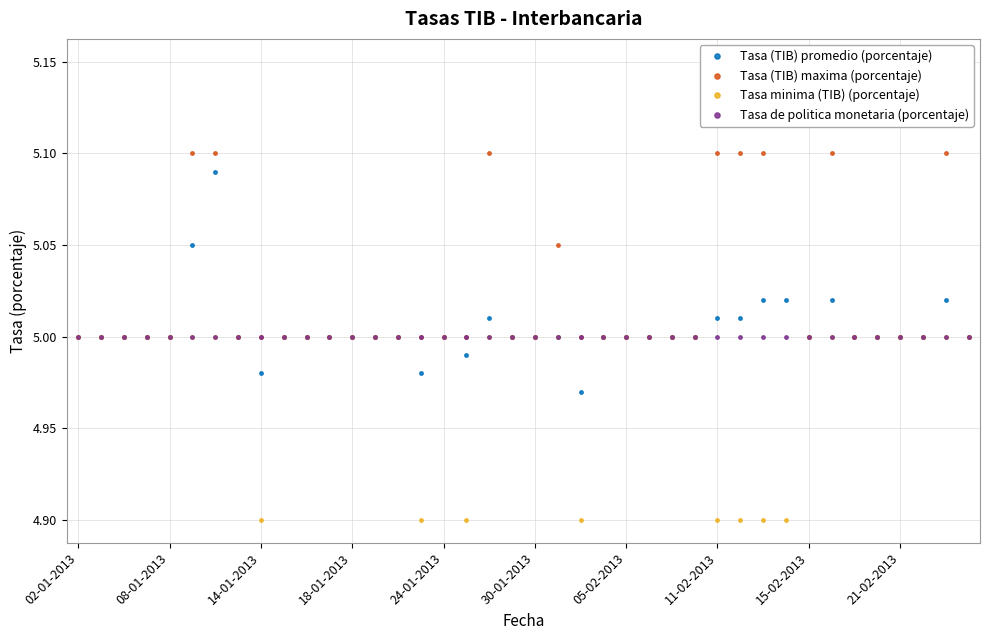

What is the lowest value of the Tasa minima (TIB) (porcentaje) series?

4.9